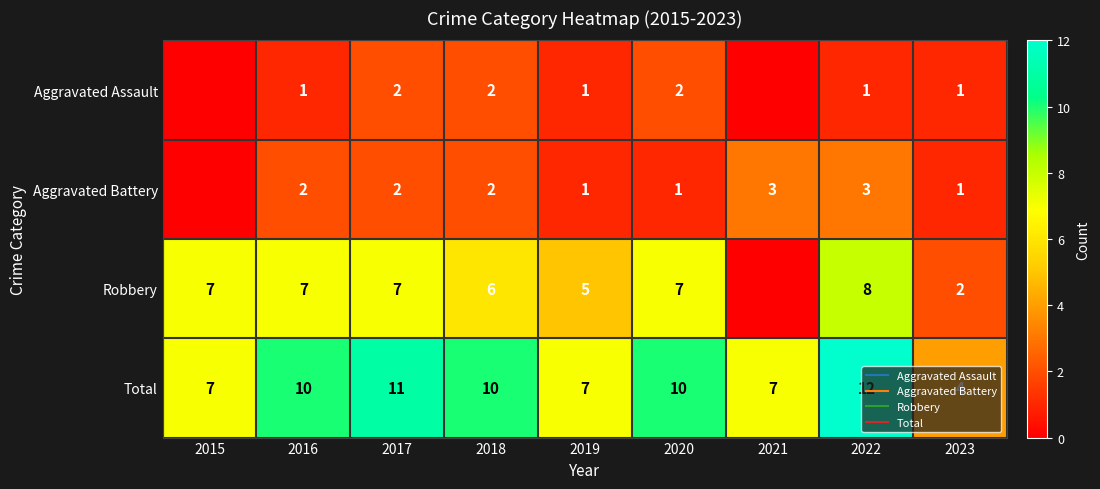

Where does the Total series first go above 10?

2017